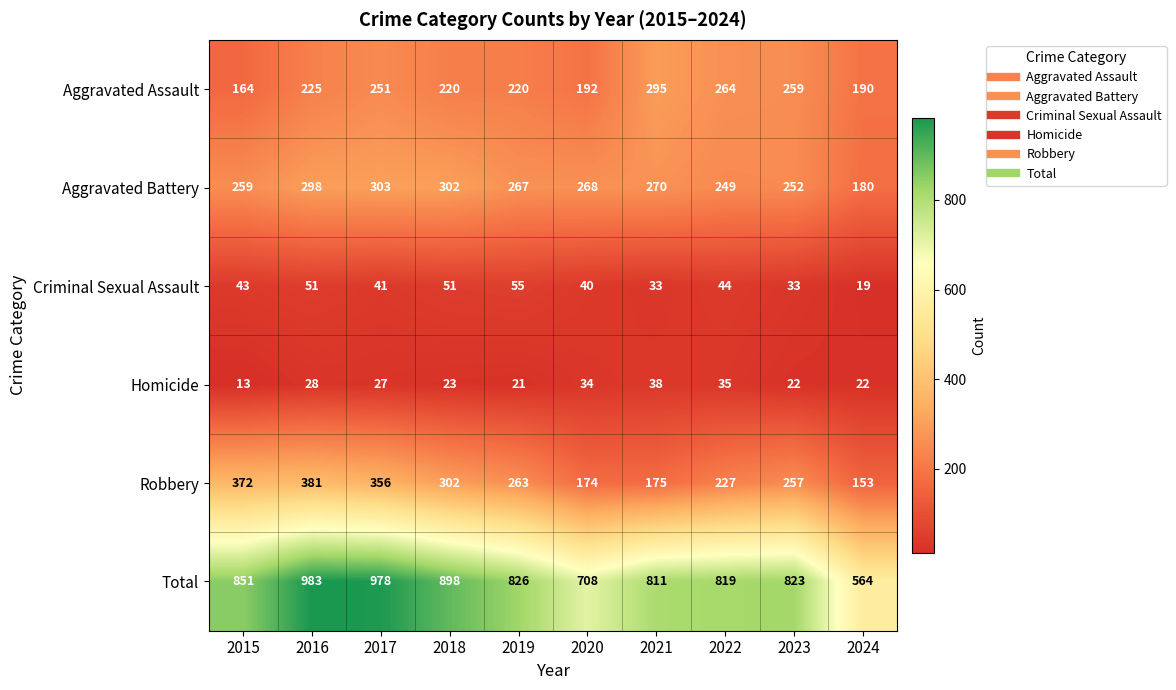

Where does the Homicide series first go above 27?

2016